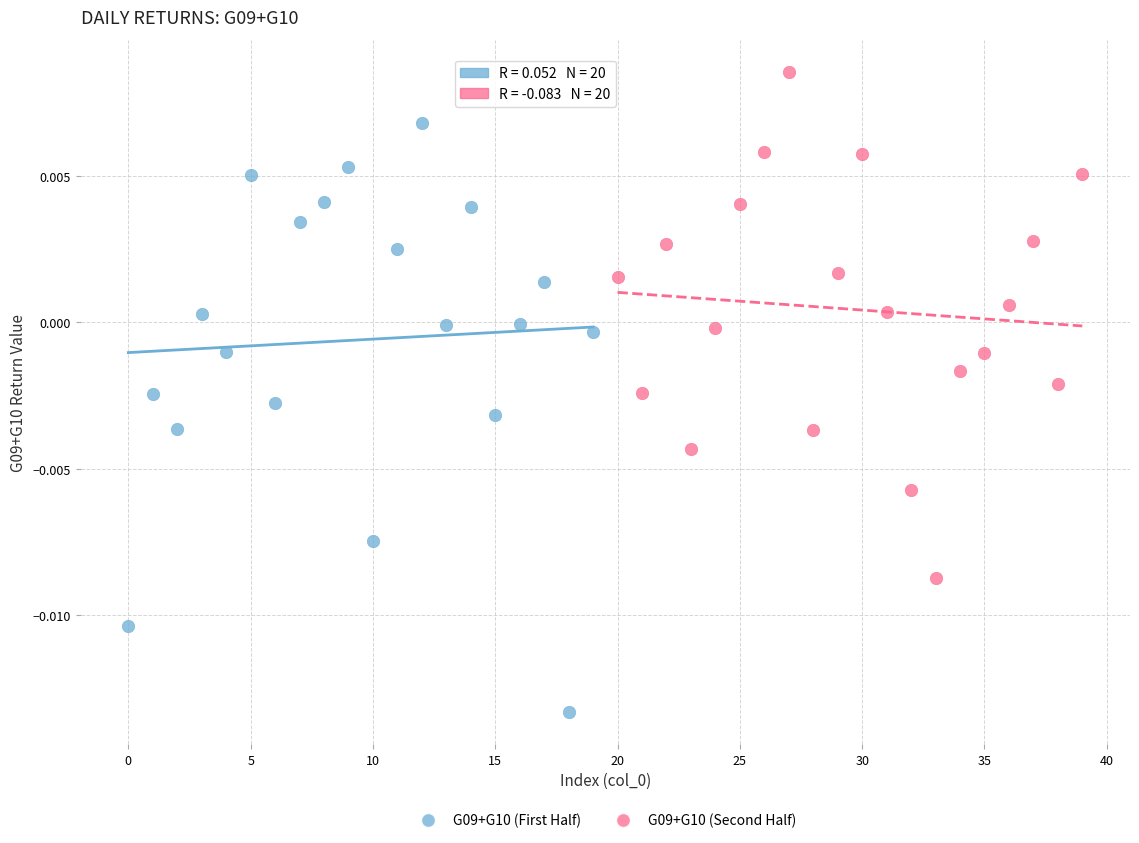

Which series contains the highest Y value?

G09+G10 (Second Half)